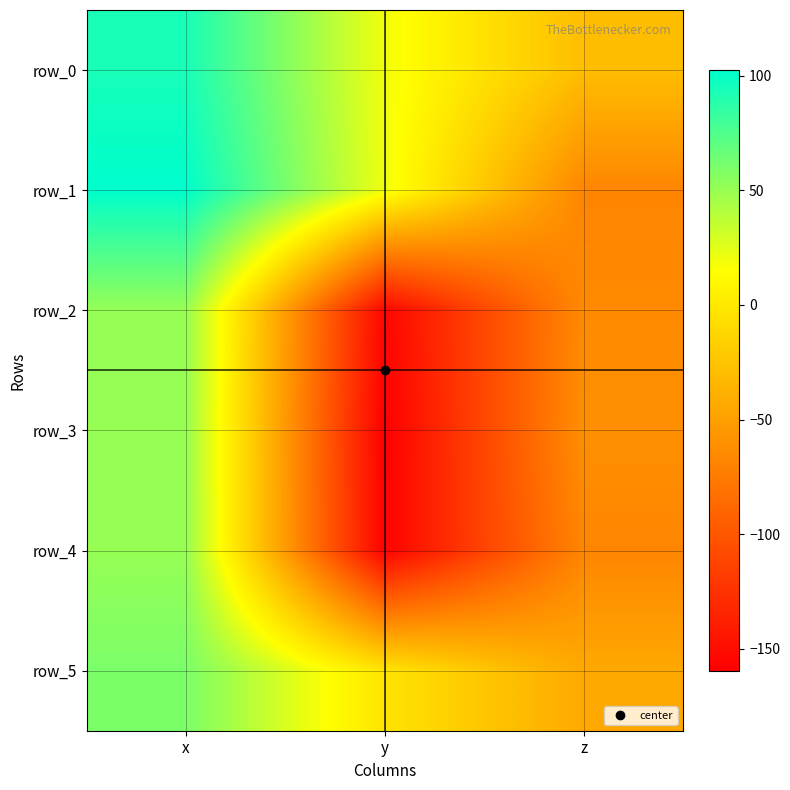

How many data points does each series have?

3